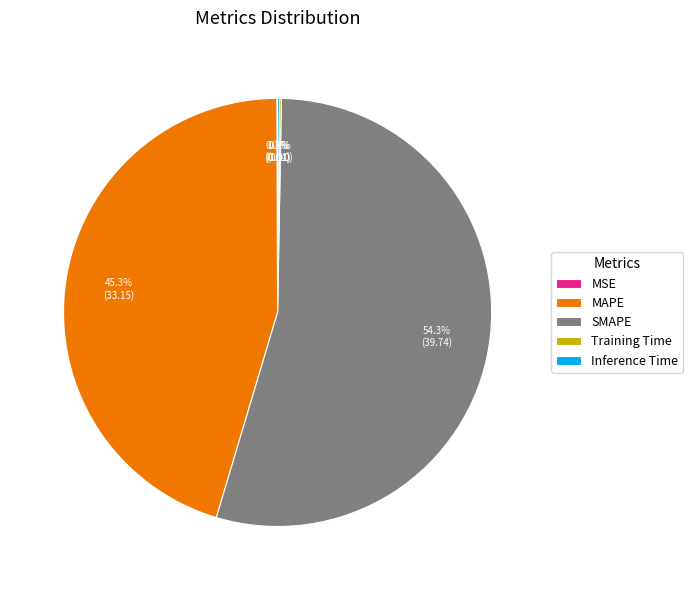

Between SMAPE and MAPE, which is larger?

SMAPE